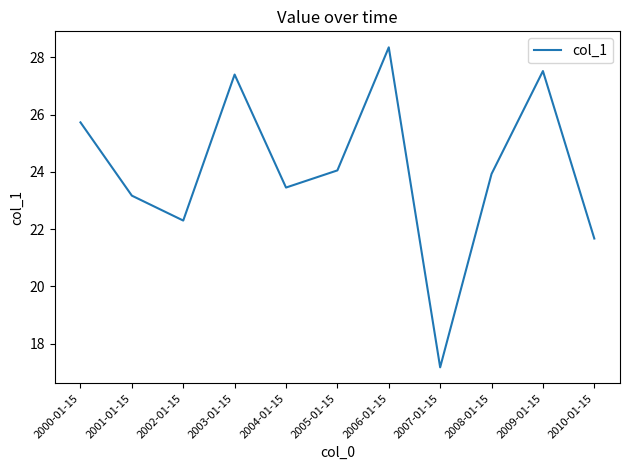

Approximately how many times larger is the value at 2008-01-15 compared to 2003-01-15?

0.9